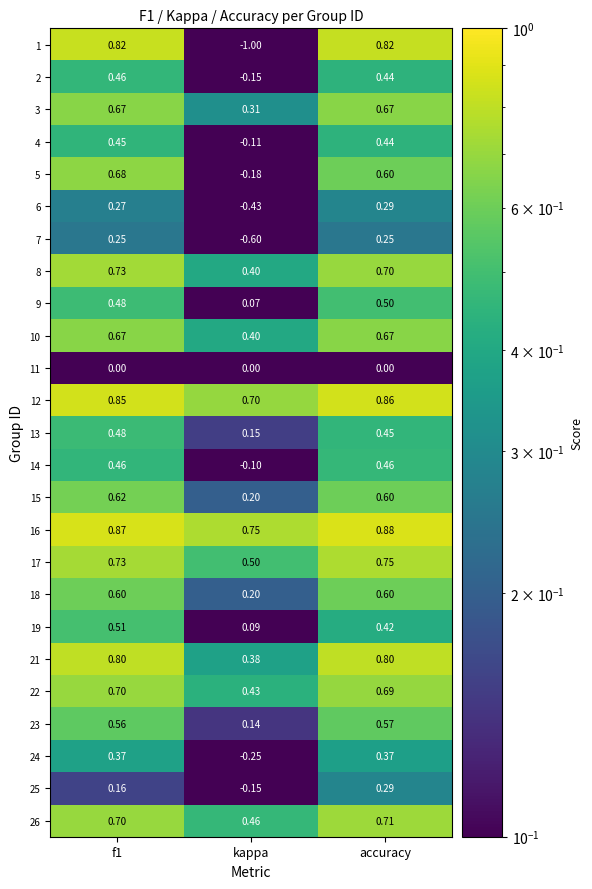

At which category does the chart reach its minimum across all series?

kappa